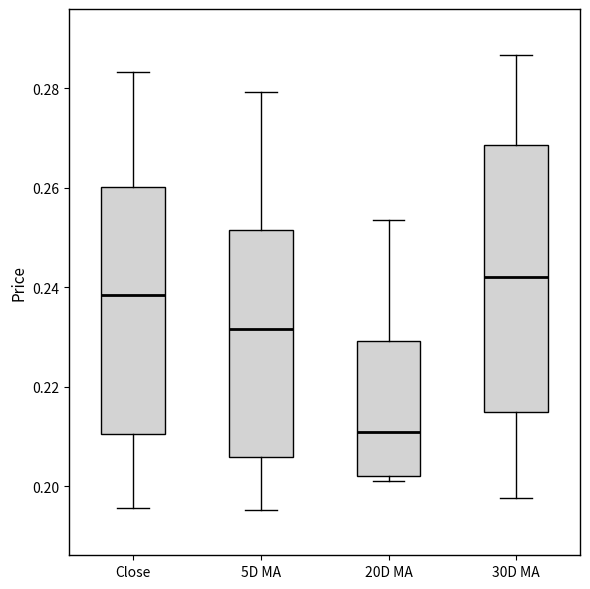

Reading left to right, read every box against the y-axis: the position of its median line, the range the box covers, and the ends of its whiskers. The values are not printed on the chart, so give them approximately, as read against the axis.

Close: median 0.238, box 0.210 to 0.260, whiskers 0.196 to 0.284
5D MA: median 0.232, box 0.206 to 0.252, whiskers 0.196 to 0.280
20D MA: median 0.210, box 0.202 to 0.230, whiskers 0.200 to 0.254
30D MA: median 0.242, box 0.214 to 0.268, whiskers 0.198 to 0.286